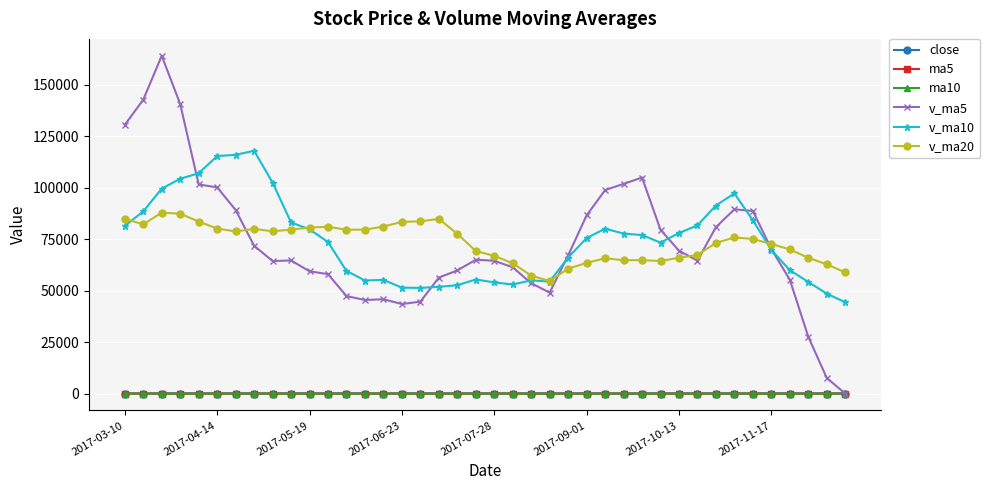

How many series are shown in this chart?

6